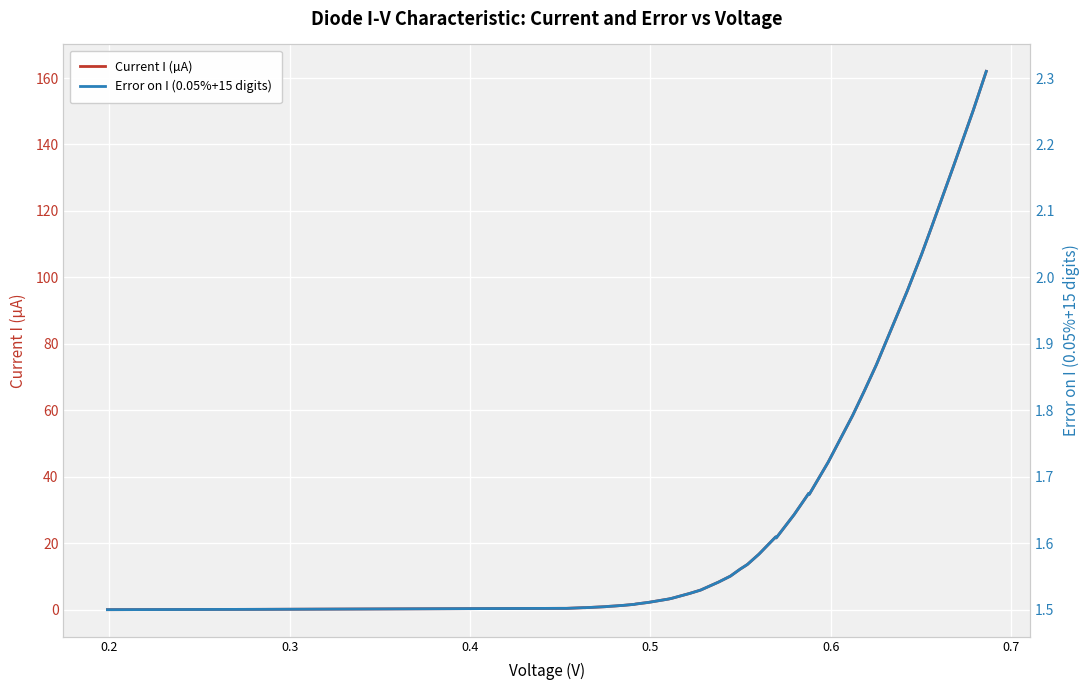

What is the highest value of the Current I (µA) series?

162.0